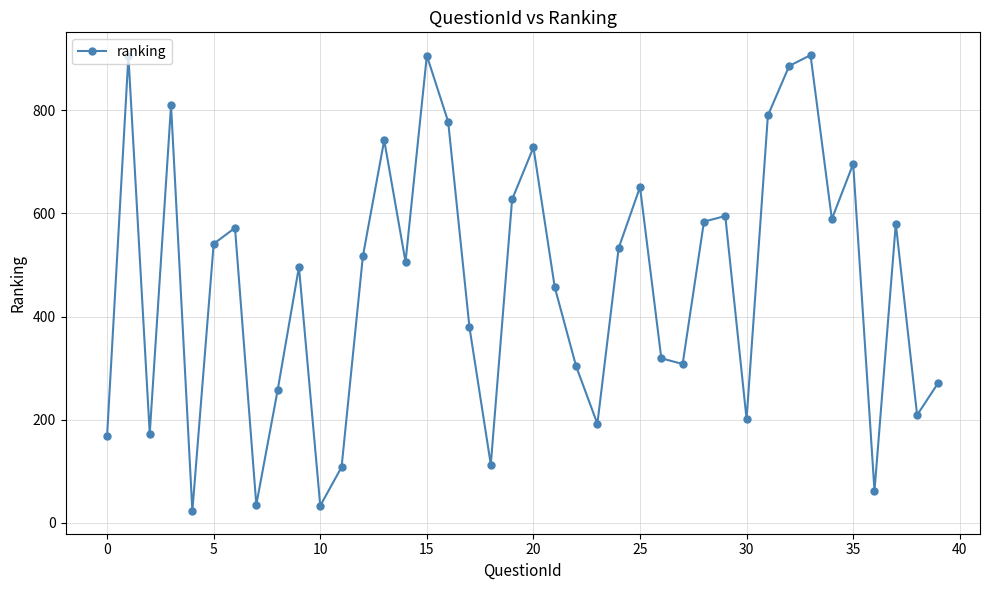

What is the smallest value displayed?

23